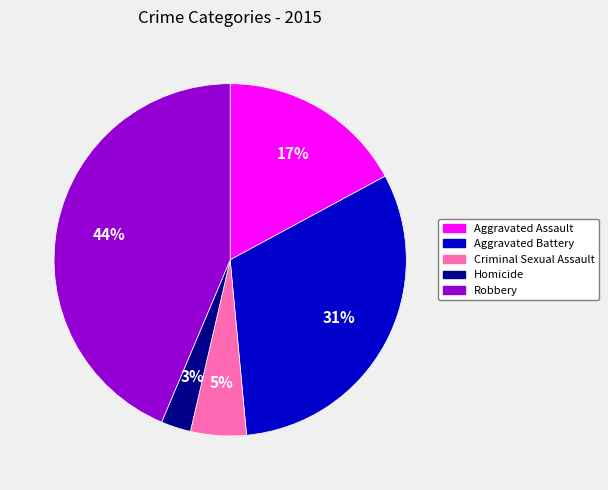

Is there any slice that represents more than half of the pie?

No